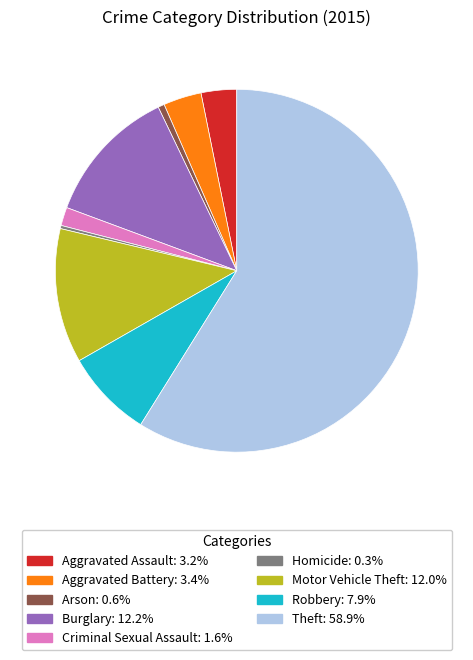

The Motor Vehicle Theft slice represents 22% of the pie. True or false?

False